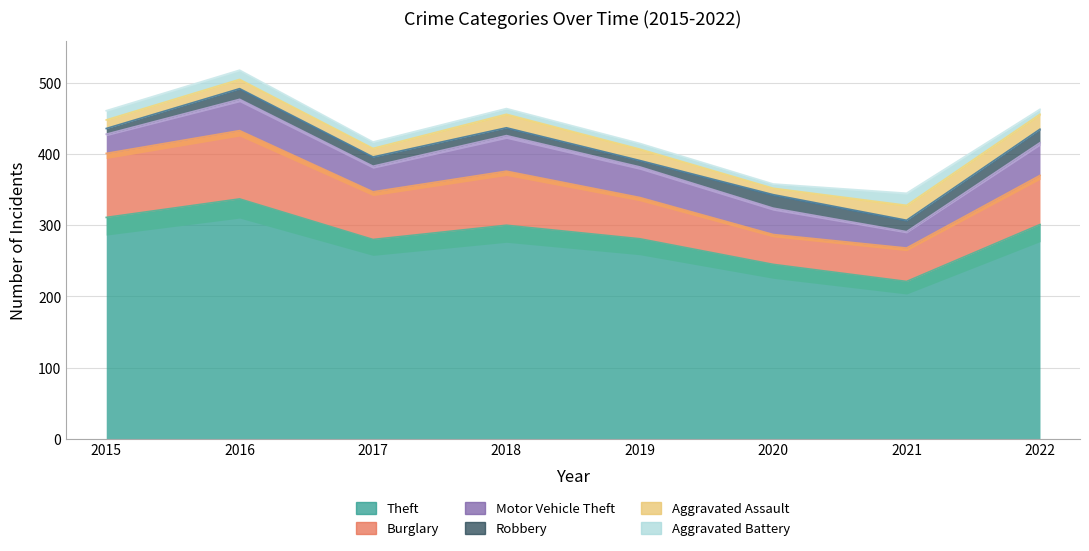

What is the value of the Robbery point at the 8th from the left?

19